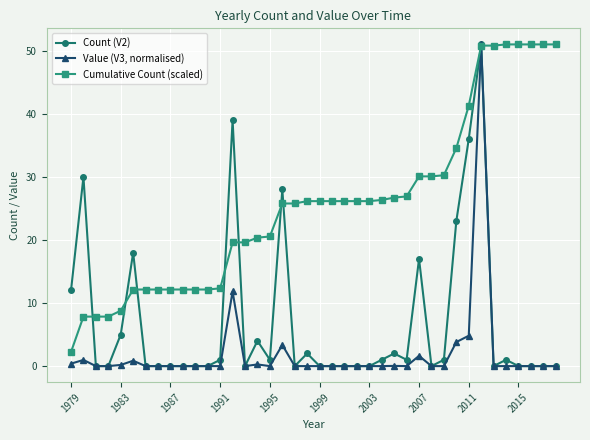

Rank the series by their average value, from lowest to highest.

Value (V3, normalised), Count (V2), Cumulative Count (scaled)